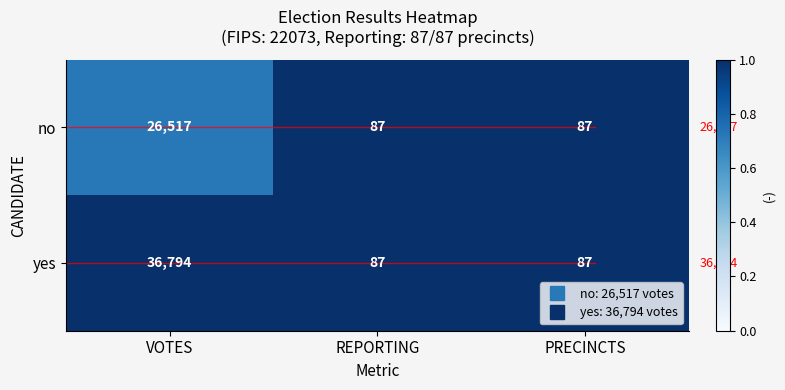

What is the approximate value of no at PRECINCTS?

87